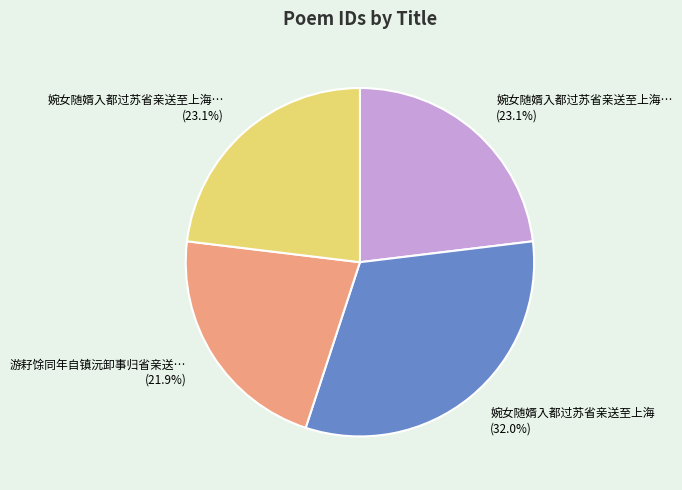

Is there a majority slice in this chart?

No